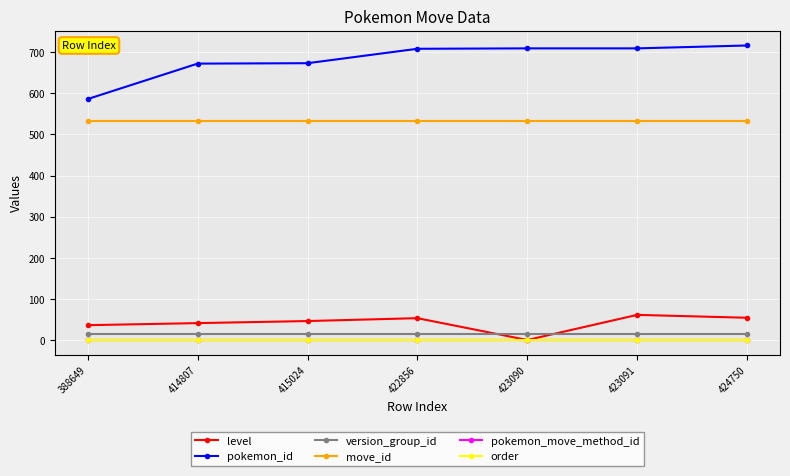

Reading left to right, extract all data points from this chart.

level: 388649=37	414807=42	415024=47	422856=54	423090=1	423091=62	424750=55
pokemon_id: 388649=586	414807=672	415024=673	422856=708	423090=709	423091=709	424750=716
version_group_id: 388649=16	414807=16	415024=16	422856=16	423090=16	423091=16	424750=16
move_id: 388649=532	414807=532	415024=532	422856=532	423090=532	423091=532	424750=532
pokemon_move_method_id: 388649=1	414807=1	415024=1	422856=1	423090=1	423091=1	424750=1
order: 388649=1	414807=1	415024=1	422856=1	423090=1	423091=1	424750=1